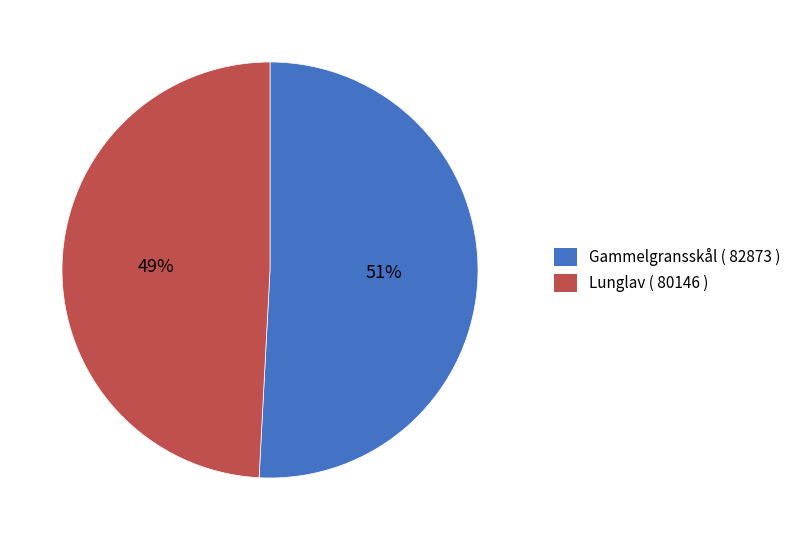

What percentage is the Lunglav ( 80146 ) slice, to the nearest percent?

49%